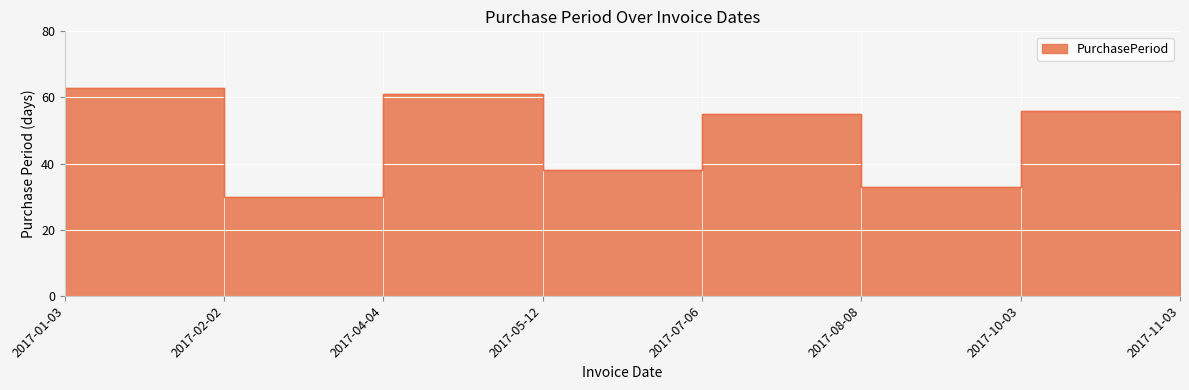

List the labels in order of value, largest first.

2017-01-03, 2017-04-04, 2017-10-03, 2017-07-06, 2017-05-12, 2017-08-08, 2017-11-03, 2017-02-02